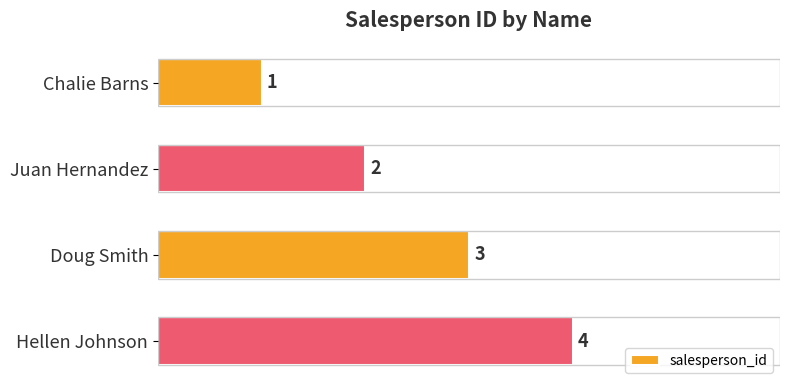

True or false: the data shows 2 at Juan Hernandez.

True